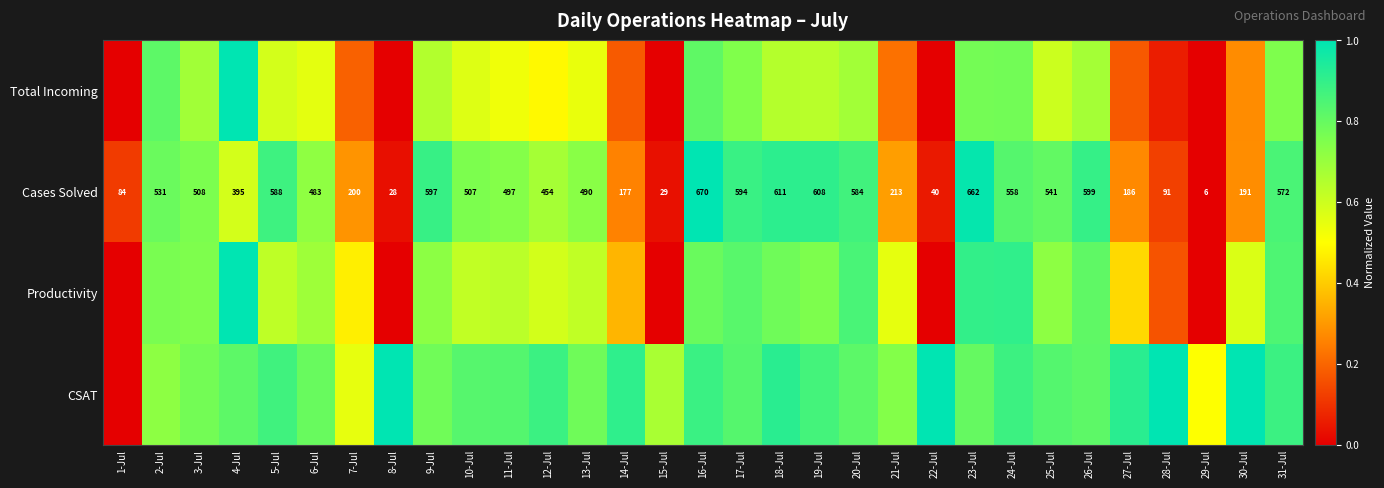

The value of CSAT at 29-Jul is 0.7. True or false?

False